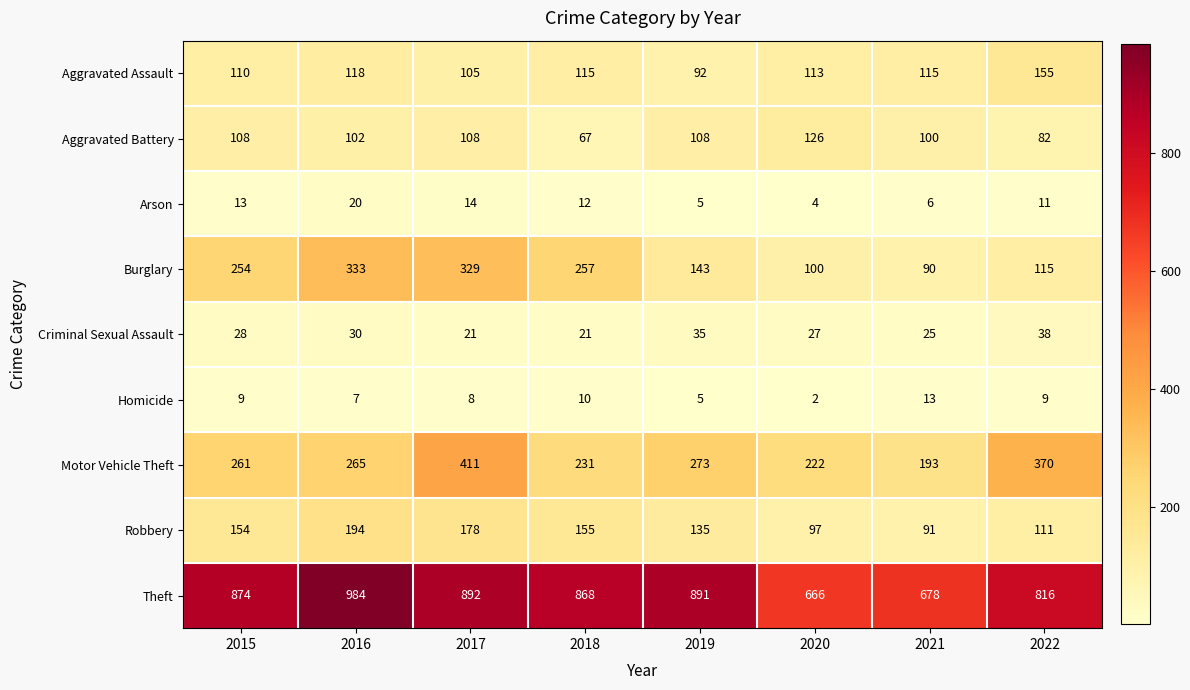

How many values in the Homicide series are below 9?

4